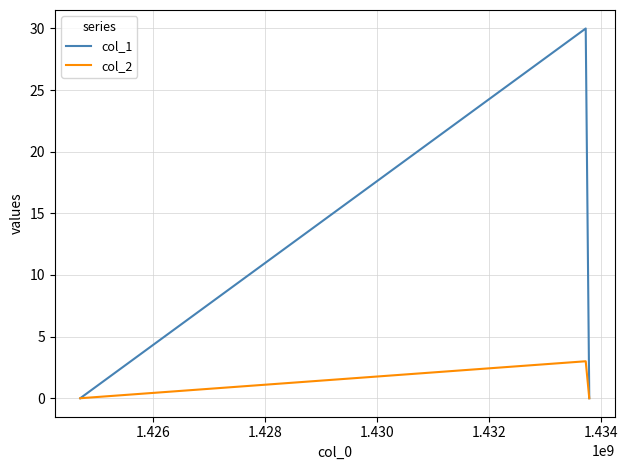

How many lines are shown in the chart?

2